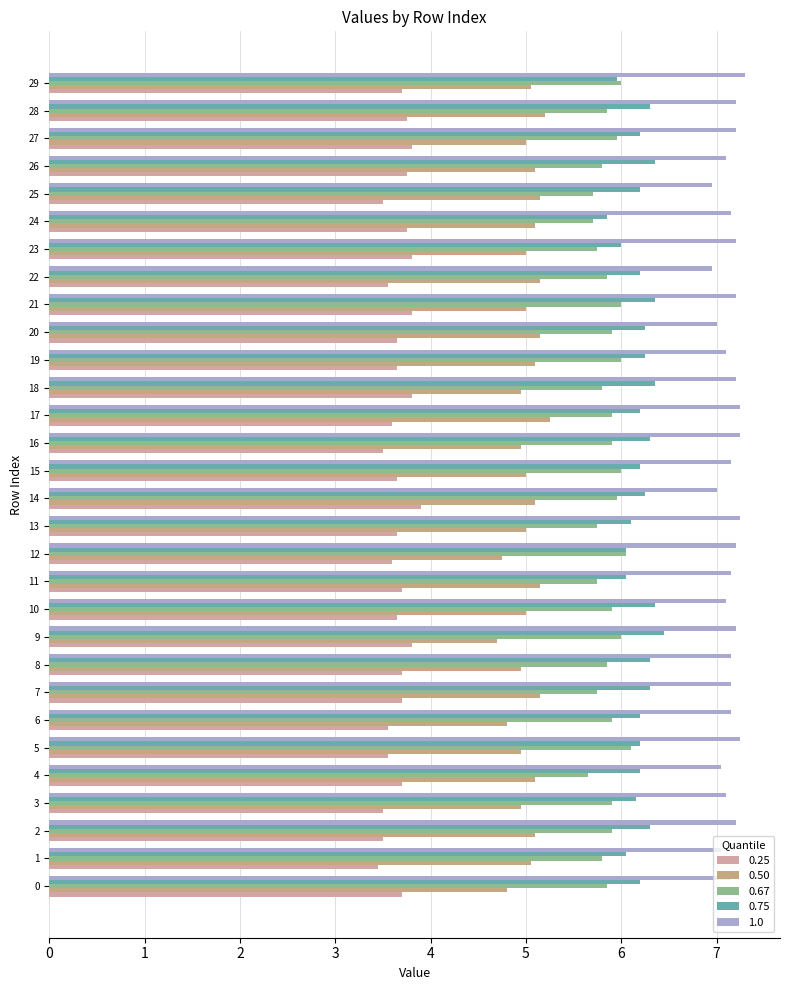

True or false: 0.75 has a value of 6.3 at 16.

True